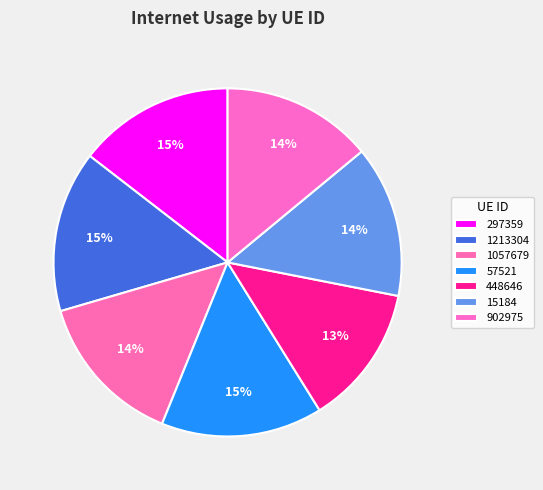

Which slice is the largest?

57521